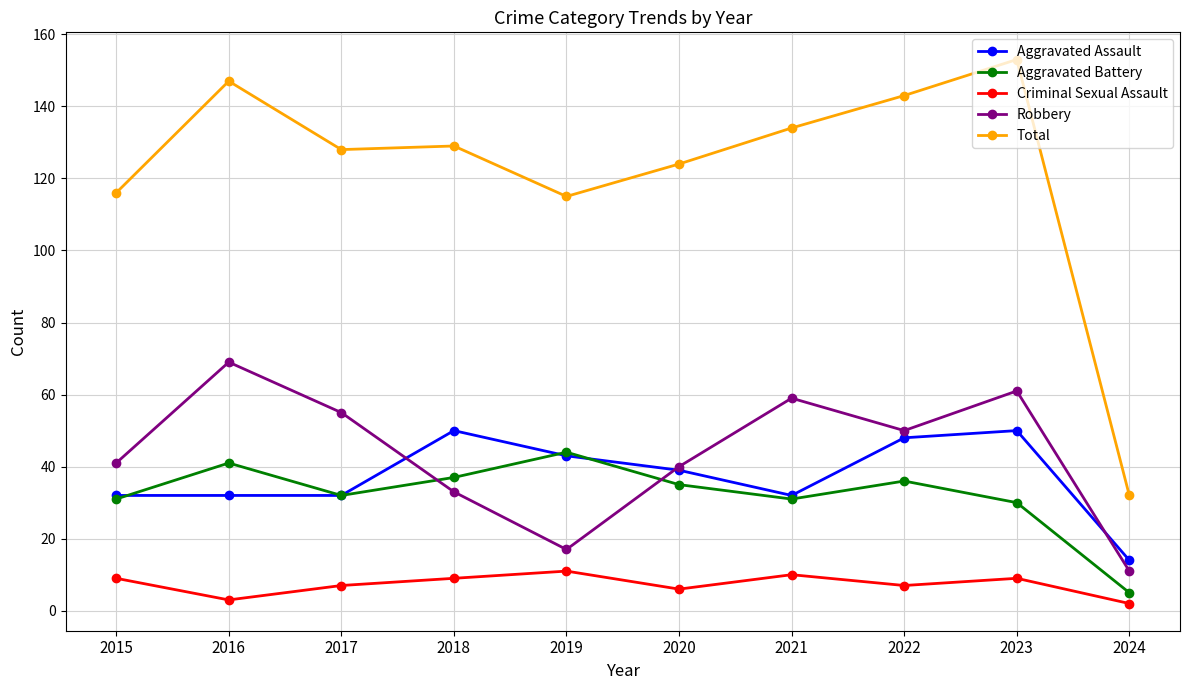

Reading right to left, transcribe all the data shown in this chart.

Aggravated Assault: 2024=14	2023=50	2022=48	2021=32	2020=39	2019=43	2018=50	2017=32	2016=32	2015=32
Aggravated Battery: 2024=5	2023=30	2022=36	2021=31	2020=35	2019=44	2018=37	2017=32	2016=41	2015=31
Criminal Sexual Assault: 2024=2	2023=9	2022=7	2021=10	2020=6	2019=11	2018=9	2017=7	2016=3	2015=9
Robbery: 2024=11	2023=61	2022=50	2021=59	2020=40	2019=17	2018=33	2017=55	2016=69	2015=41
Total: 2024=32	2023=153	2022=143	2021=134	2020=124	2019=115	2018=129	2017=128	2016=147	2015=116